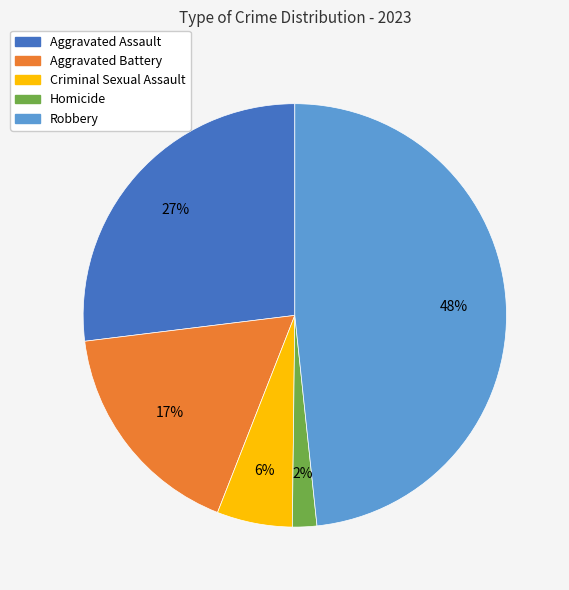

How many segments does this pie chart have?

5